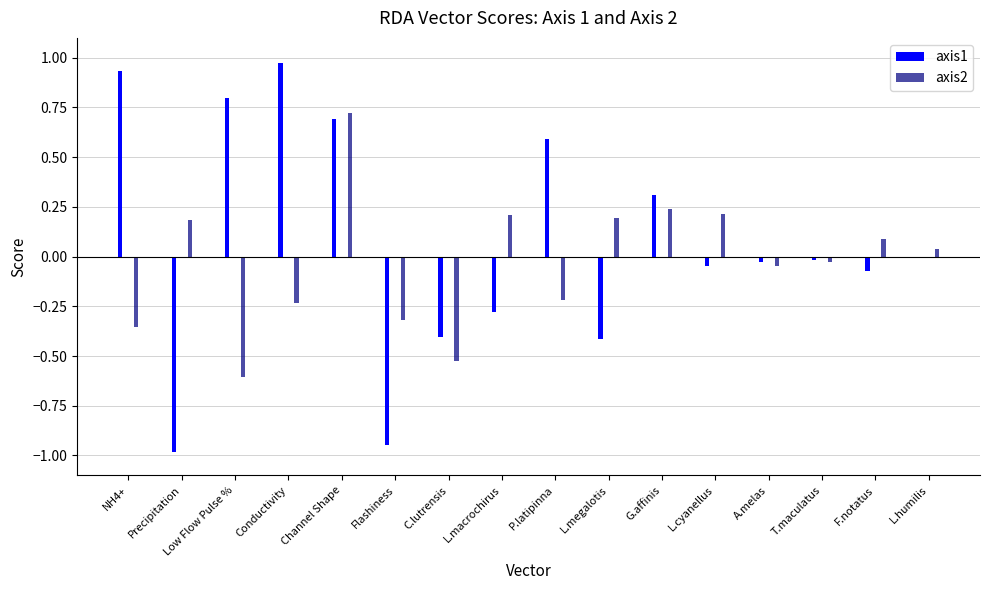

What is the smallest value displayed?

-1.0